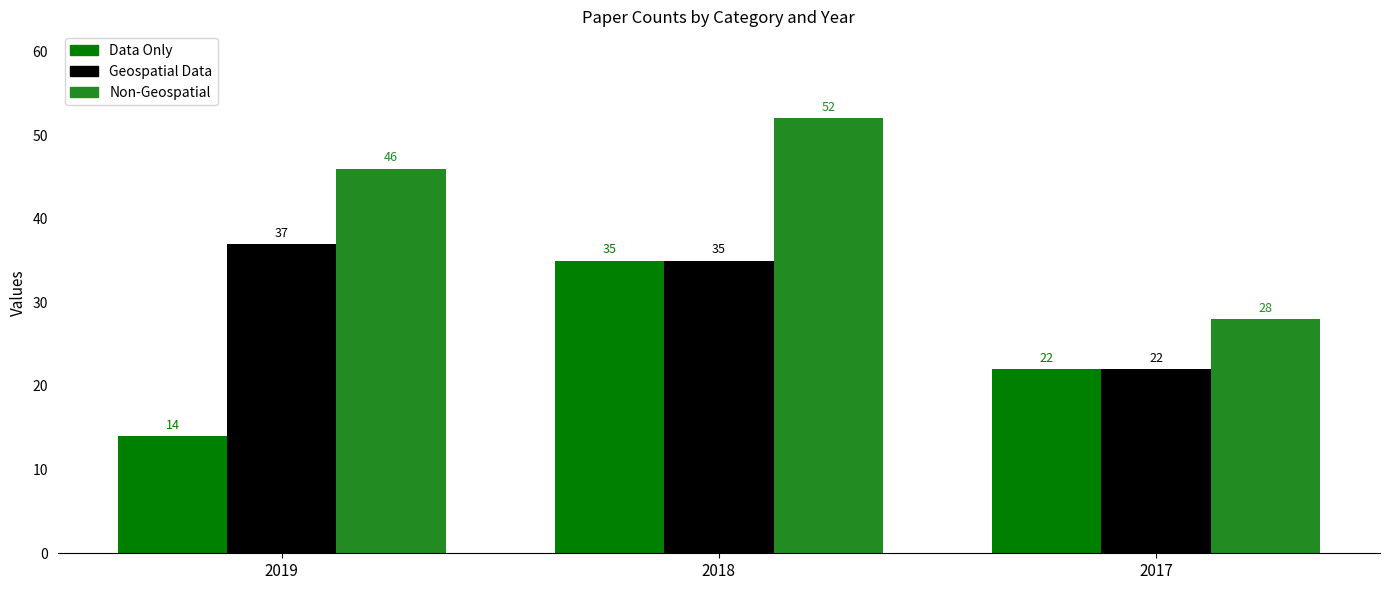

What is the spread (max minus min) of values at 2017?

6